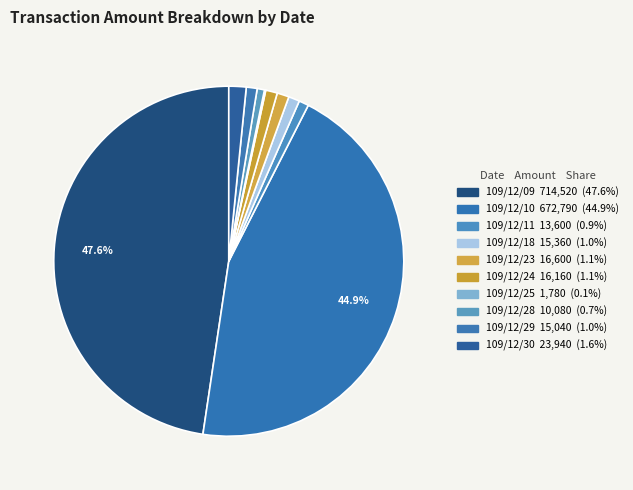

Rank the categories by value from highest to lowest.

109/12/09, 109/12/10, 109/12/30, 109/12/23, 109/12/24, 109/12/18, 109/12/29, 109/12/11, 109/12/28, 109/12/25